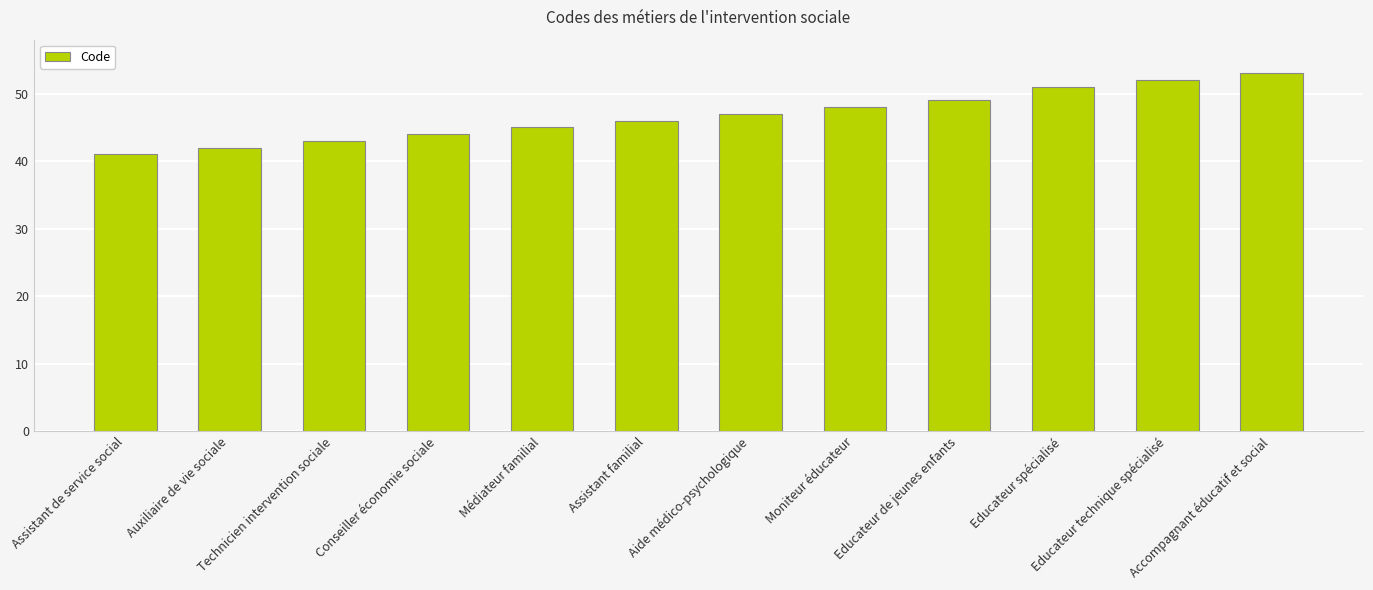

Does the chart contain stacked bars?

No